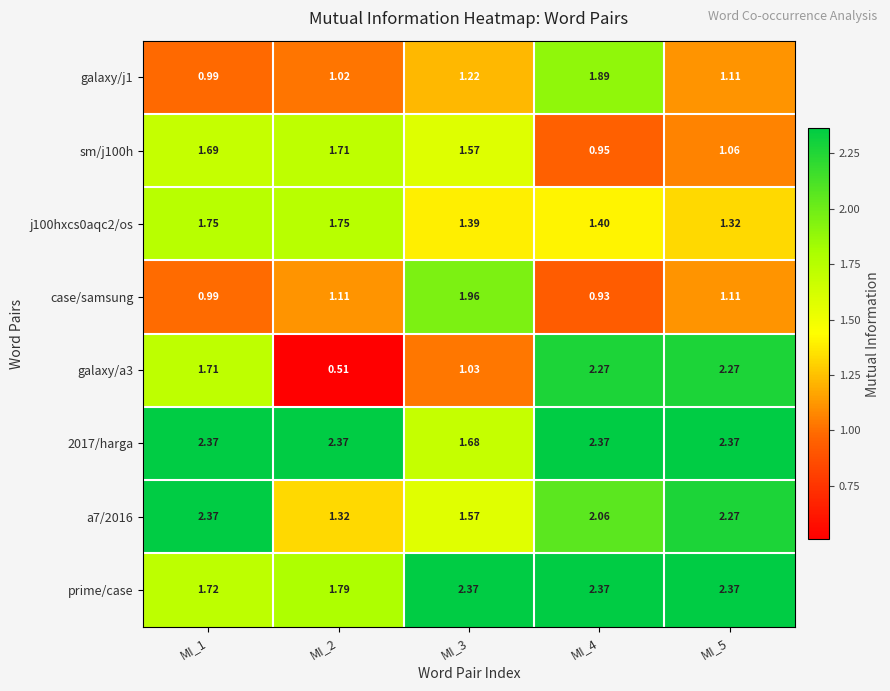

Which series changed the most between MI_1 and MI_5?

prime/case